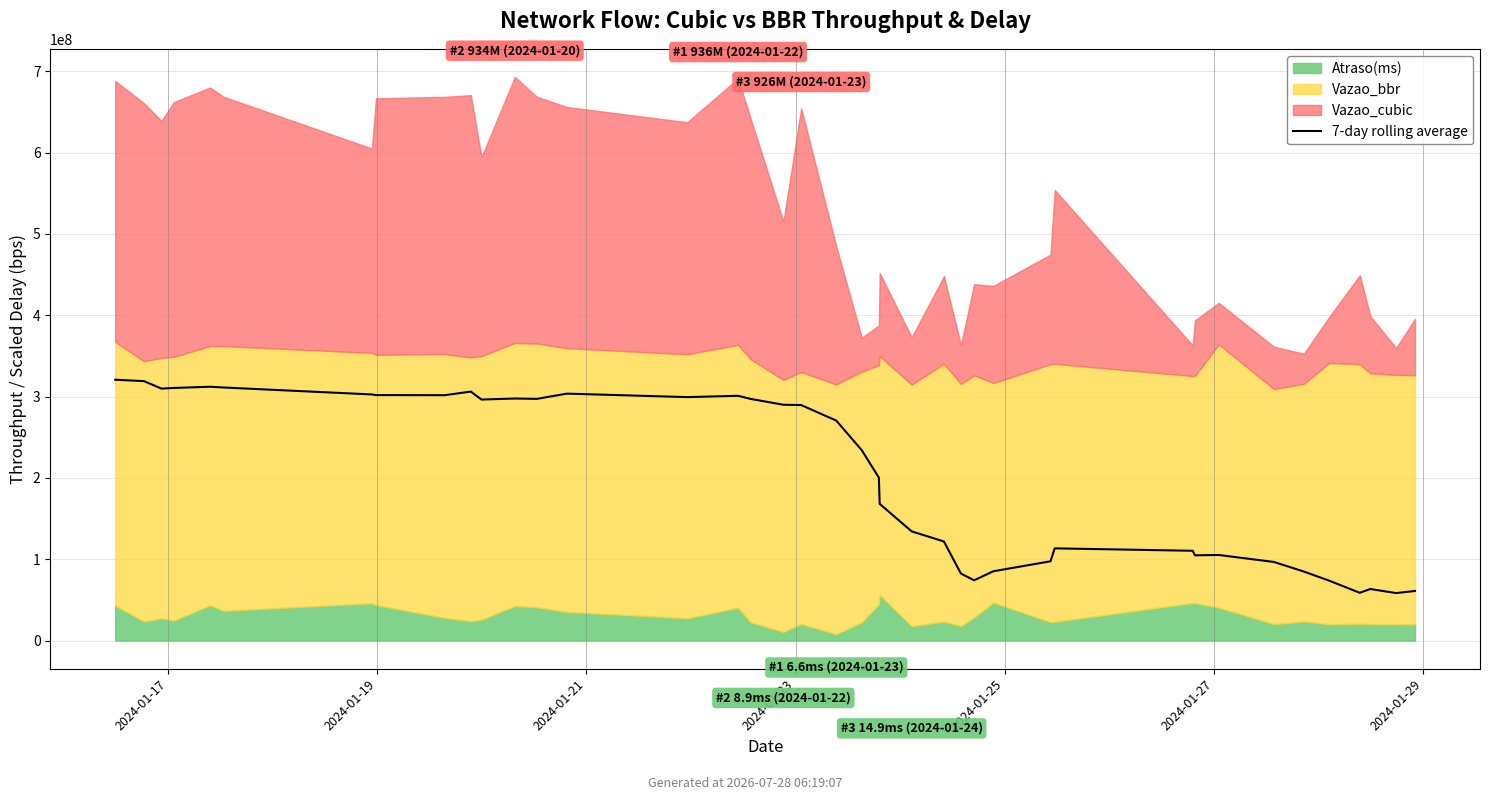

What is the ratio of the value at 20 to the value at 8?

0.8